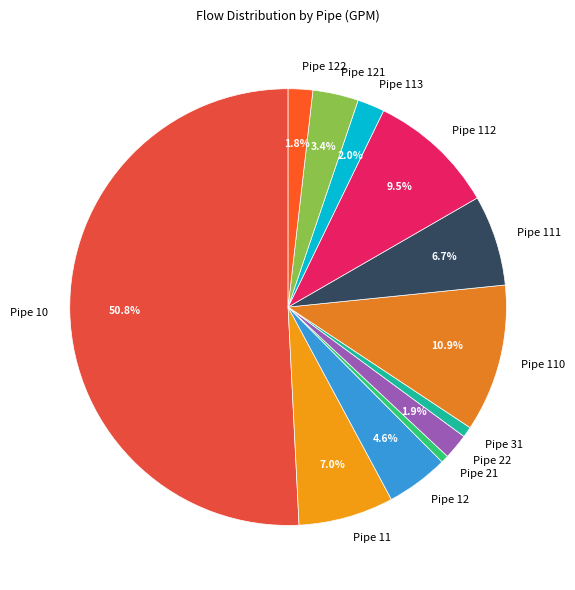

To the nearest percent, what percentage of the pie is Pipe 113?

2%